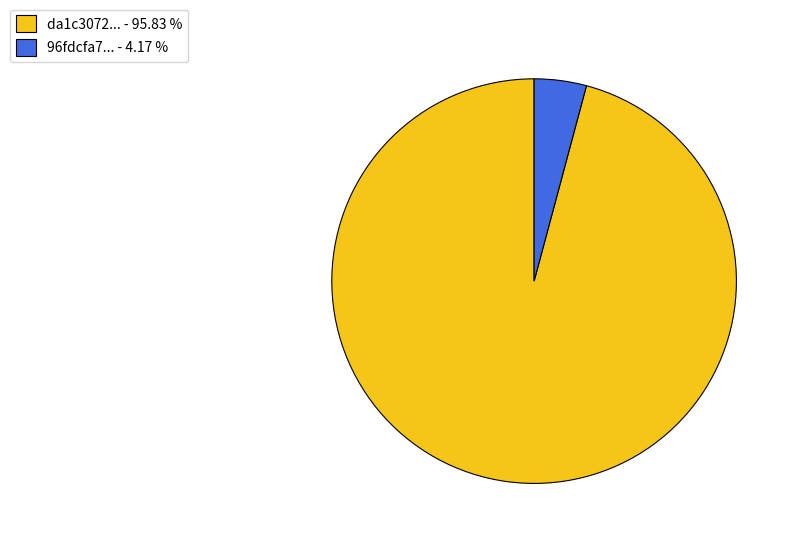

Approximately how many times larger is the value at da1c3072... - 95.83 % compared to 96fdcfa7... - 4.17 %?

23.0